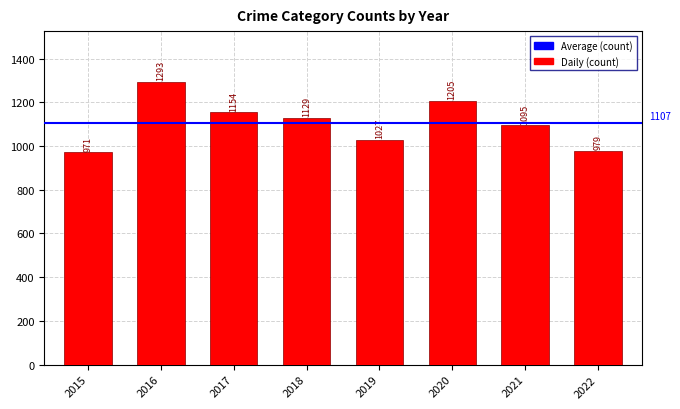

Which category has the highest value across all series?

2016